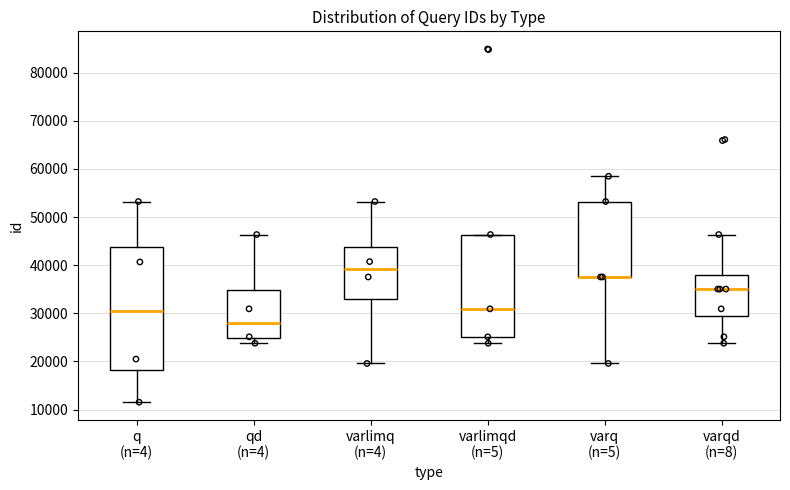

Where does the upper whisker of the box for varlimq (n=4) end on the y-axis? The values are not printed on the chart, so give them approximately, as read against the axis.

53000